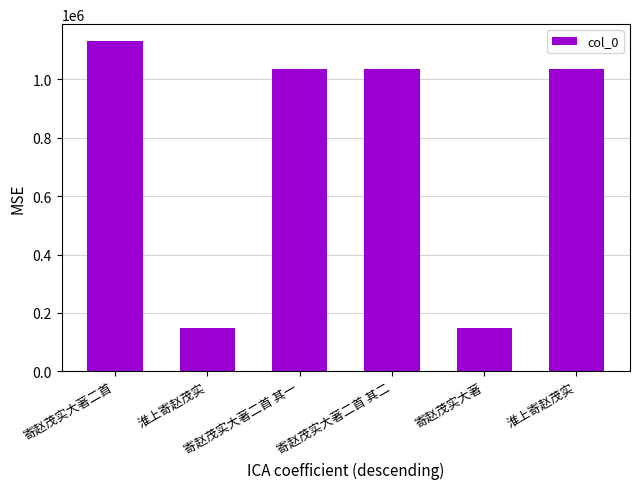

How many values are below 1033750?

3